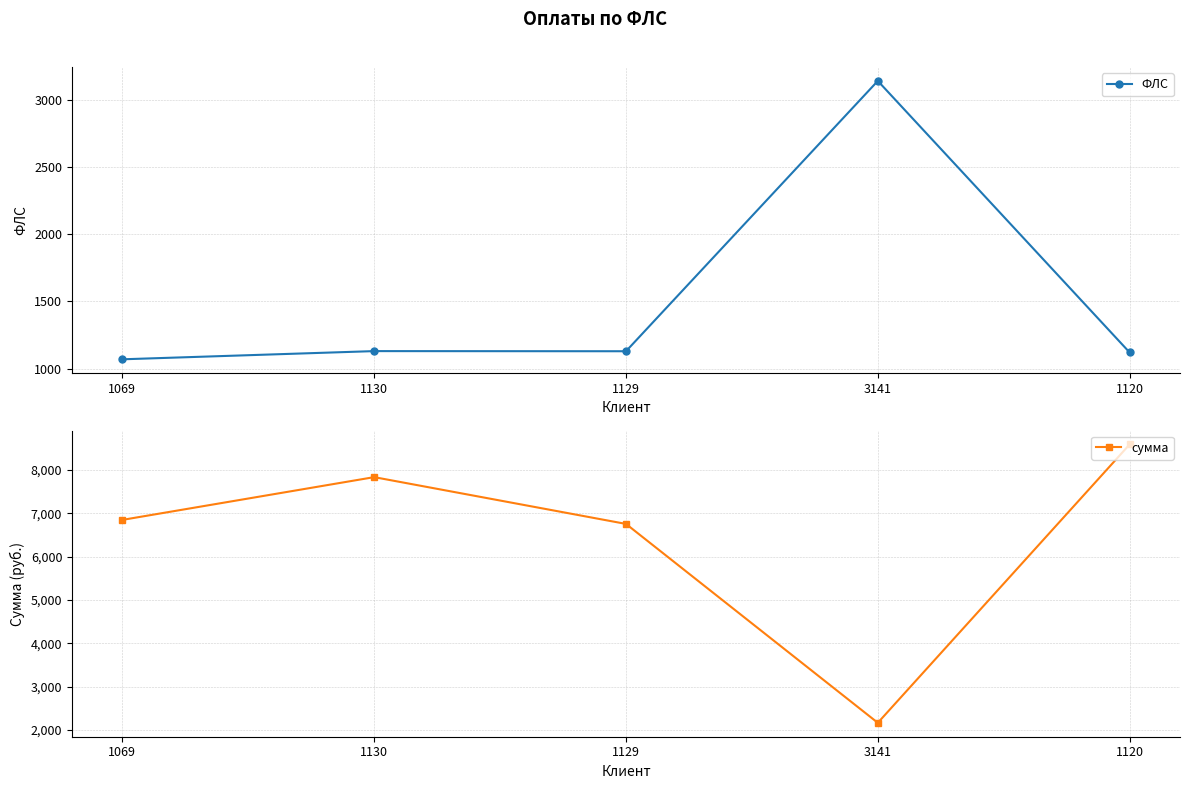

After their last crossing, which series has the higher values: ФЛС or сумма?

сумма